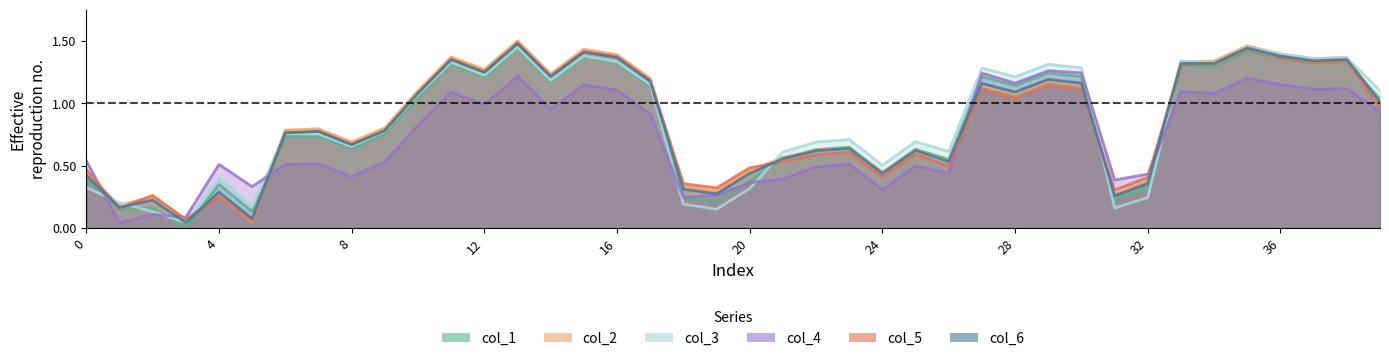

Reading left to right, what are all the values shown in this chart?

col_1: 0=0.4	1=0.2	2=0.2	3=0.0	4=0.4	5=0.1	6=0.7	7=0.7	8=0.6	9=0.8	10=1.0	11=1.3	12=1.2	13=1.4	14=1.2	15=1.4	16=1.3	17=1.1	18=0.3	19=0.2	20=0.4	21=0.6	22=0.6	23=0.6	24=0.4	25=0.6	26=0.5	27=1.2	28=1.1	29=1.2	30=1.2	31=0.2	32=0.3	33=1.3	34=1.3	35=1.4	36=1.4	37=1.3	38=1.3	39=1.0
col_2: 0=0.4	1=0.2	2=0.3	3=0.1	4=0.3	5=0.0	6=0.8	7=0.8	8=0.7	9=0.8	10=1.1	11=1.4	12=1.3	13=1.5	14=1.2	15=1.4	16=1.4	17=1.2	18=0.3	19=0.3	20=0.5	21=0.6	22=0.6	23=0.6	24=0.4	25=0.6	26=0.5	27=1.1	28=1.1	29=1.2	30=1.1	31=0.3	32=0.4	33=1.3	34=1.3	35=1.5	36=1.4	37=1.4	38=1.4	39=1.0
col_3: 0=0.3	1=0.2	2=0.1	3=0.0	4=0.4	5=0.2	6=0.8	7=0.8	8=0.7	9=0.8	10=1.1	11=1.3	12=1.2	13=1.4	14=1.2	15=1.4	16=1.3	17=1.1	18=0.2	19=0.2	20=0.3	21=0.6	22=0.7	23=0.7	24=0.5	25=0.7	26=0.6	27=1.3	28=1.2	29=1.3	30=1.3	31=0.2	32=0.2	33=1.3	34=1.3	35=1.4	36=1.4	37=1.4	38=1.4	39=1.1
col_4: 0=0.5	1=0.0	2=0.1	3=0.1	4=0.5	5=0.3	6=0.5	7=0.5	8=0.4	9=0.5	10=0.8	11=1.1	12=1.0	13=1.2	14=1.0	15=1.1	16=1.1	17=0.9	18=0.2	19=0.3	20=0.4	21=0.4	22=0.5	23=0.5	24=0.3	25=0.5	26=0.4	27=1.2	28=1.2	29=1.3	30=1.2	31=0.4	32=0.4	33=1.1	34=1.1	35=1.2	36=1.2	37=1.1	38=1.1	39=0.9
col_5: 0=0.5	1=0.2	2=0.3	3=0.1	4=0.3	5=0.1	6=0.8	7=0.8	8=0.7	9=0.8	10=1.1	11=1.4	12=1.3	13=1.5	14=1.2	15=1.4	16=1.4	17=1.2	18=0.4	19=0.3	20=0.5	21=0.5	22=0.6	23=0.6	24=0.4	25=0.6	26=0.5	27=1.1	28=1.0	29=1.1	30=1.1	31=0.3	32=0.4	33=1.3	34=1.3	35=1.4	36=1.4	37=1.3	38=1.3	39=1.0
col_6: 0=0.4	1=0.2	2=0.2	3=0.0	4=0.3	5=0.1	6=0.8	7=0.8	8=0.7	9=0.8	10=1.1	11=1.4	12=1.2	13=1.5	14=1.2	15=1.4	16=1.4	17=1.2	18=0.3	19=0.3	20=0.4	21=0.6	22=0.6	23=0.6	24=0.4	25=0.6	26=0.5	27=1.2	28=1.1	29=1.2	30=1.2	31=0.3	32=0.4	33=1.3	34=1.3	35=1.4	36=1.4	37=1.3	38=1.4	39=1.0